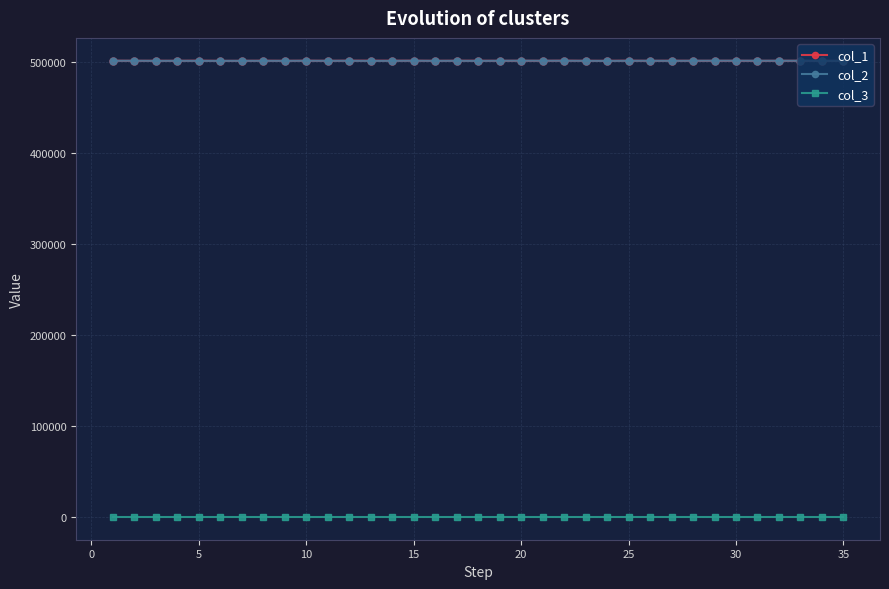

True or false: col_3 and col_2 intersect in this chart.

False